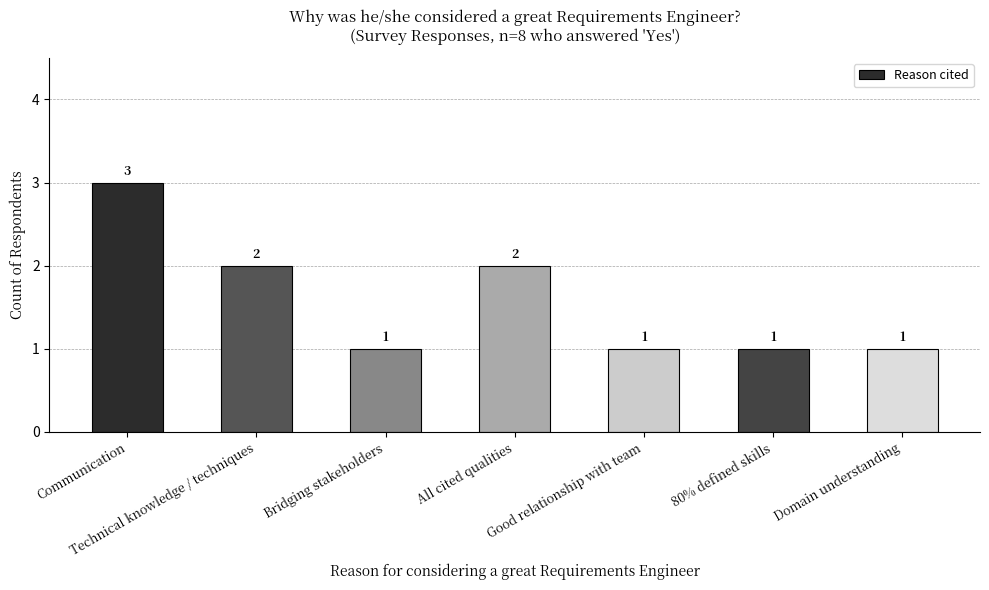

The value at Communication is 2. True or false?

False